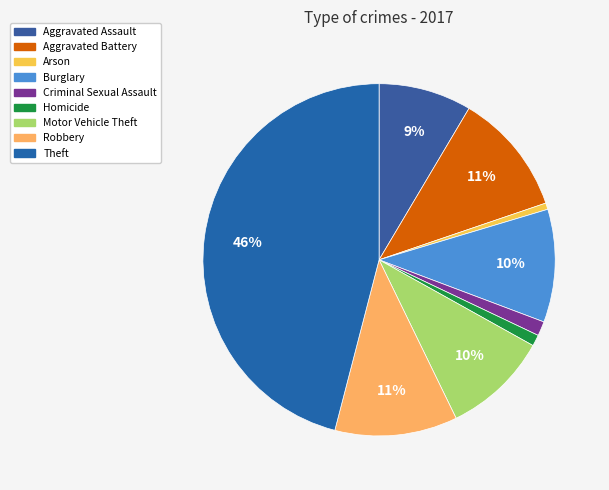

Is there a majority slice in this chart?

No